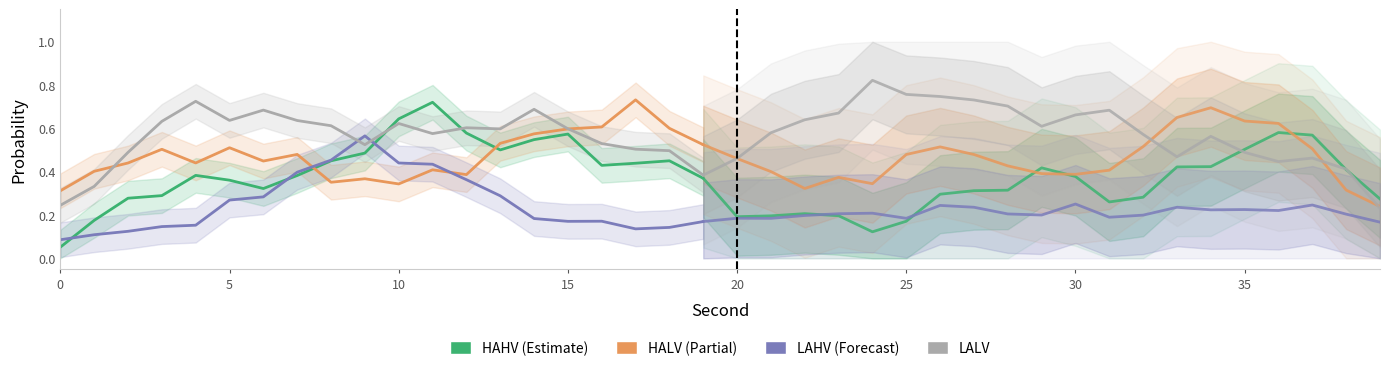

What is the minimum value for LALV?

0.2